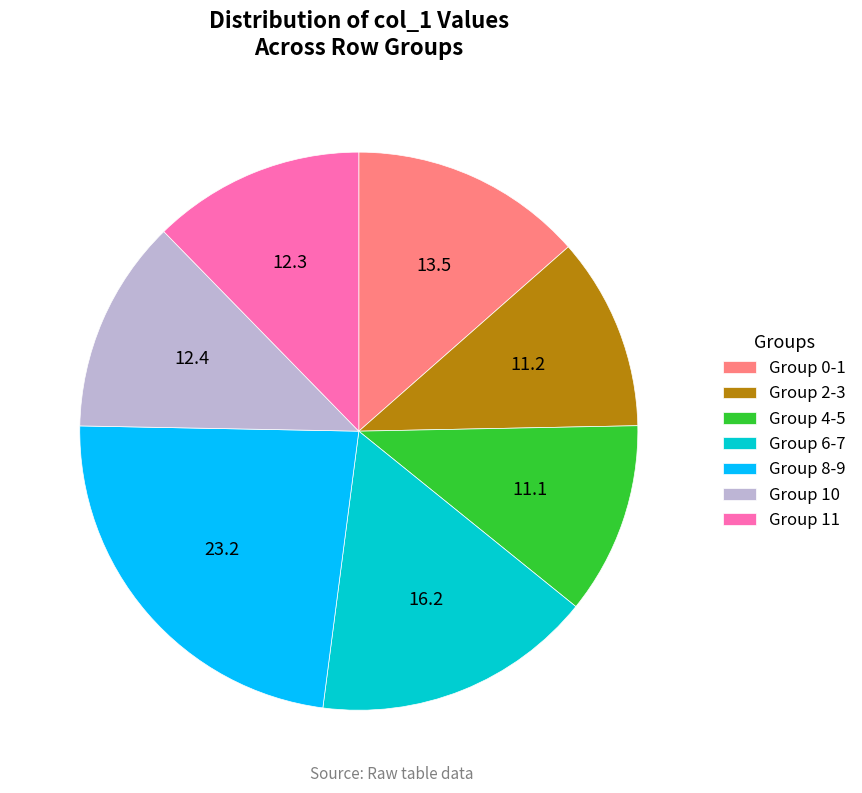

Do Group 10 and Group 11 together represent more than half of the pie?

No